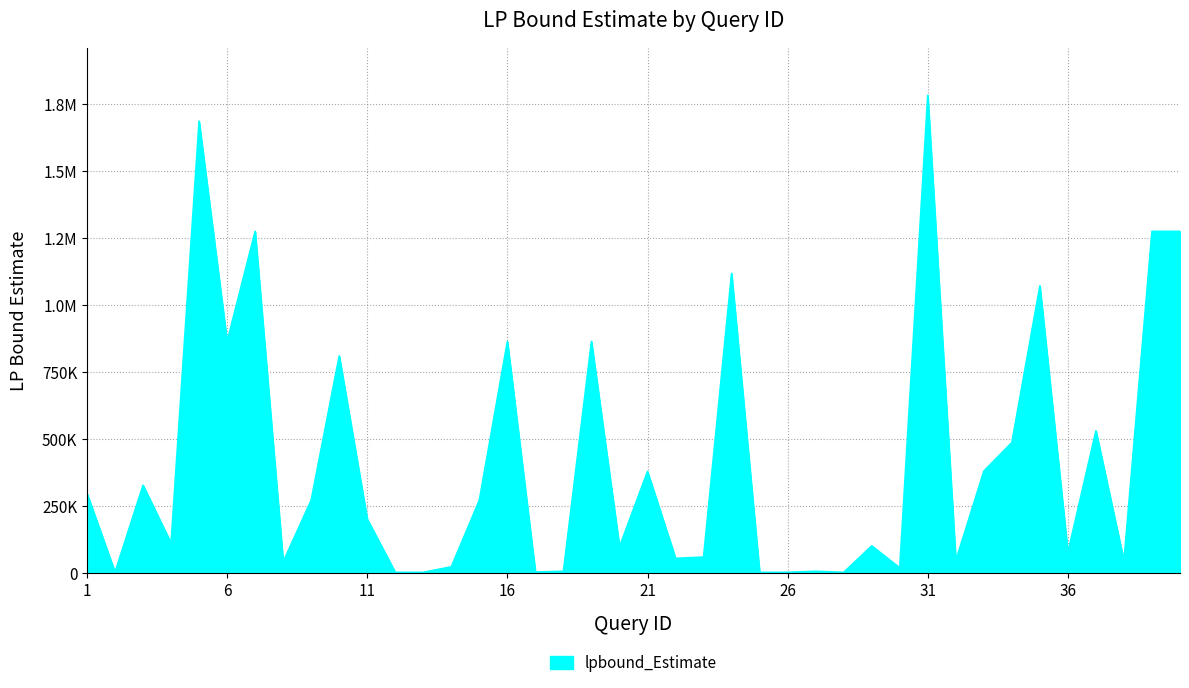

Is this an area chart (filled region under the line)?

Yes